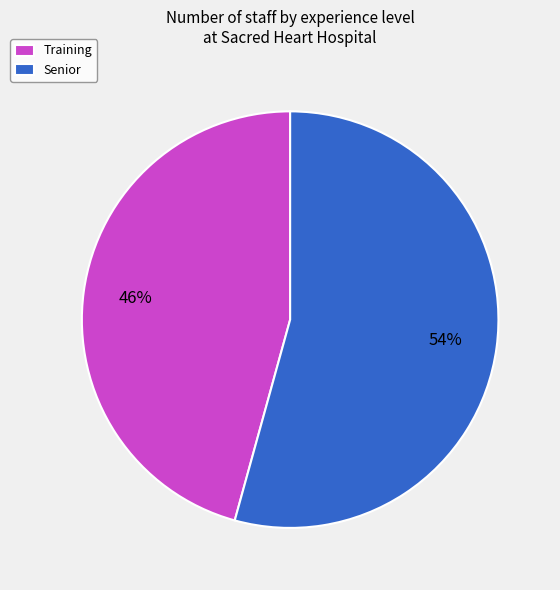

What is the smallest slice in the pie chart?

Training